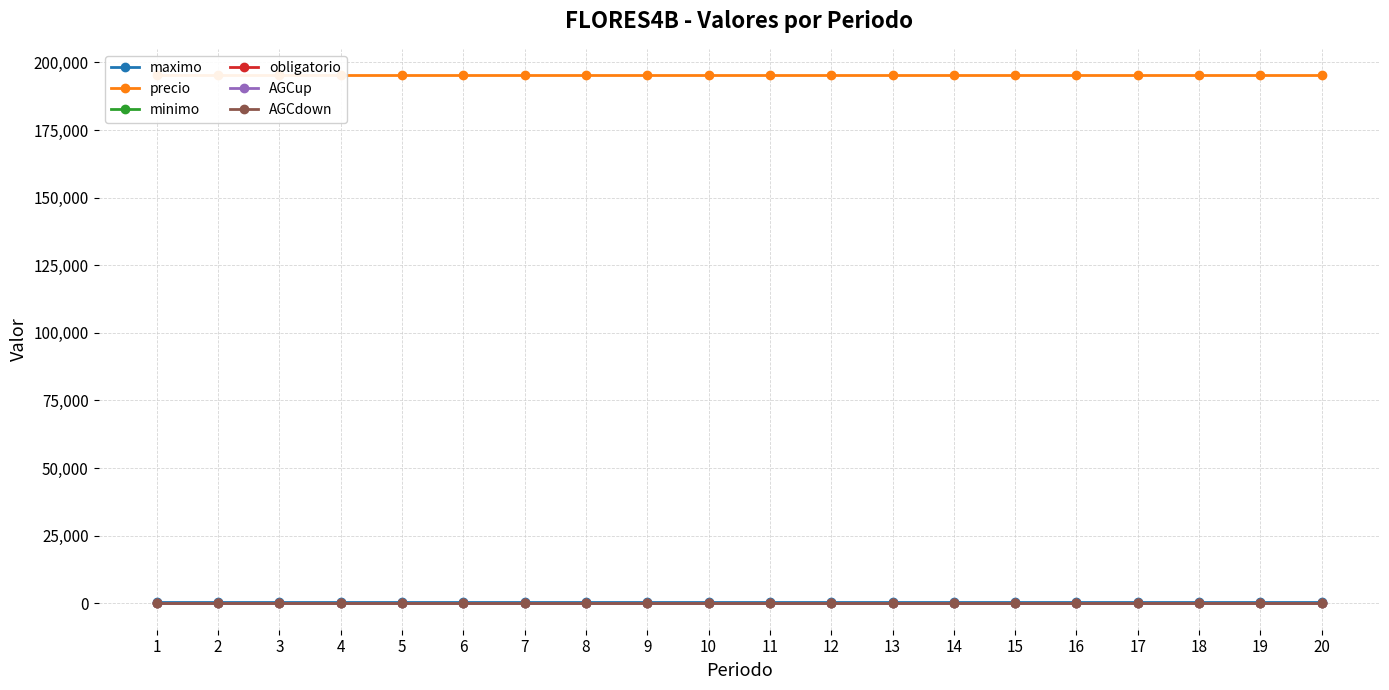

The minimo series shows 0 at 14. True or false?

True